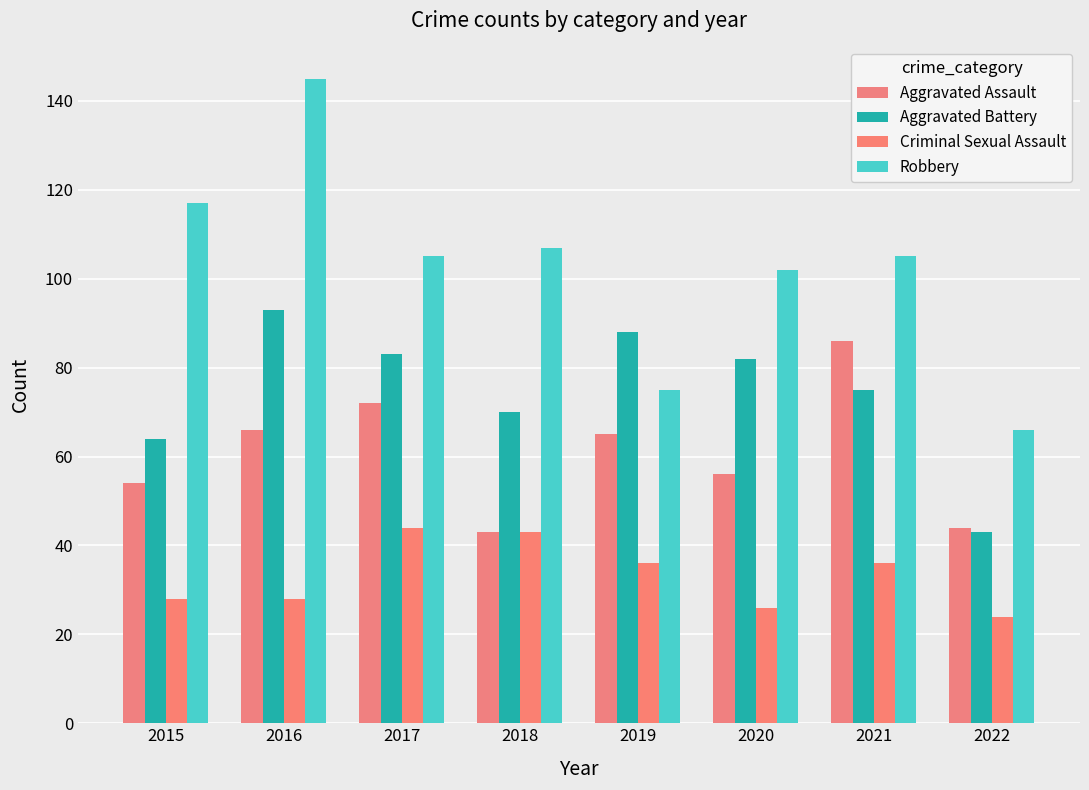

What is the approximate value of Robbery at 2018?

107